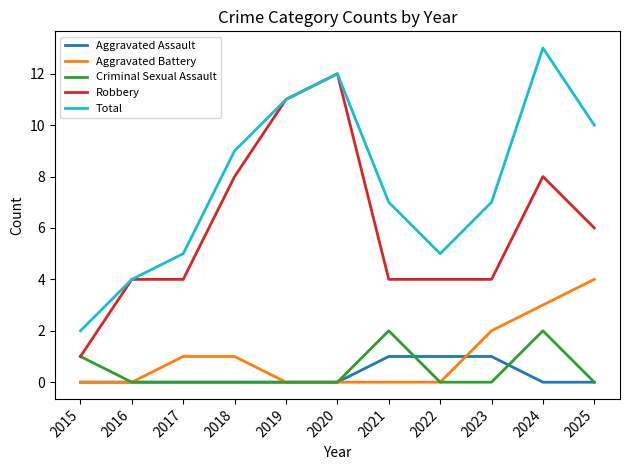

Reading right to left, what are all the values shown in this chart?

Aggravated Assault: 0	0	1	1	1	0	0	0	0	0	0
Aggravated Battery: 4	3	2	0	0	0	0	1	1	0	0
Criminal Sexual Assault: 0	2	0	0	2	0	0	0	0	0	1
Robbery: 6	8	4	4	4	12	11	8	4	4	1
Total: 10	13	7	5	7	12	11	9	5	4	2